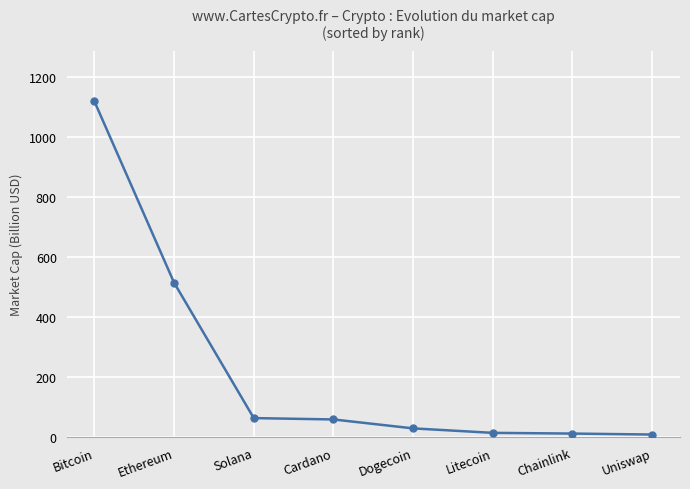

True or false: the data has more than 1 interior local peaks.

False